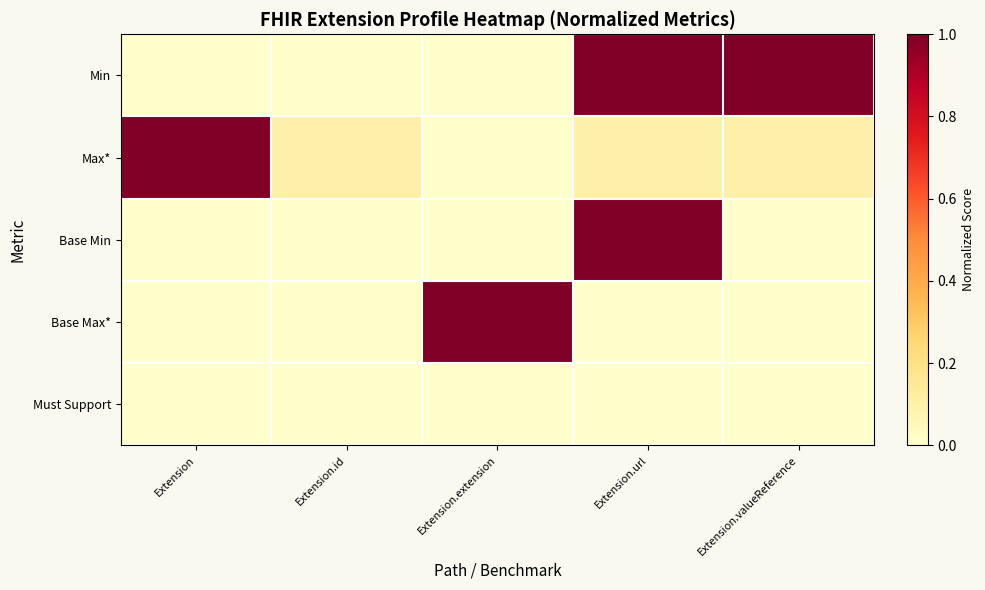

At Extension.url, list the series in order from largest to smallest.

Min, Base Min, Max*, Base Max*, Must Support